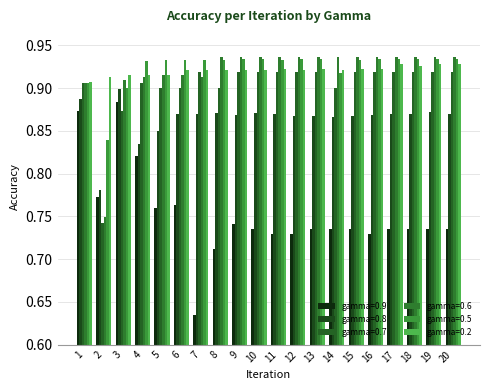

Read the gamma=0.5 value at 19.

0.9